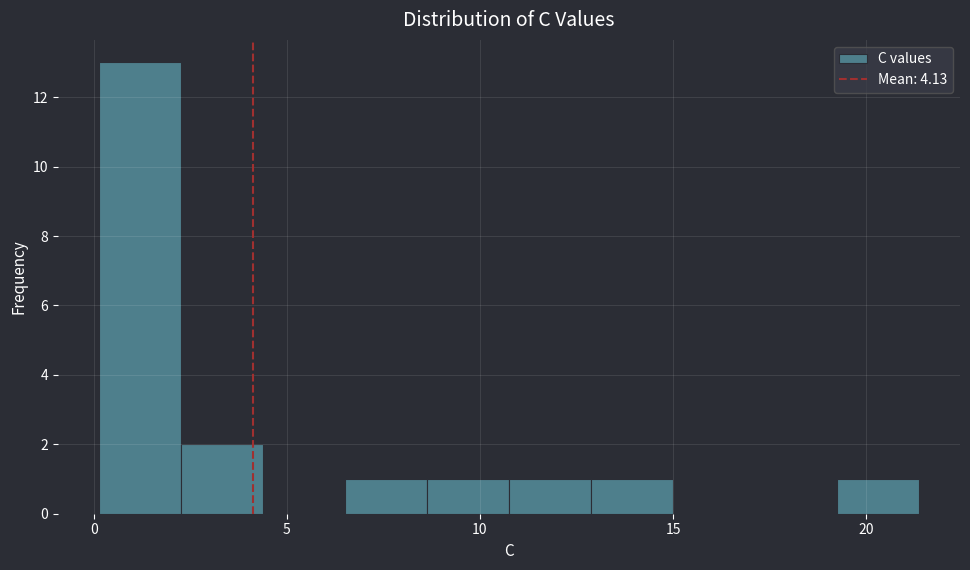

Which range on the x-axis has the tallest bar?

0.0 to 2.5